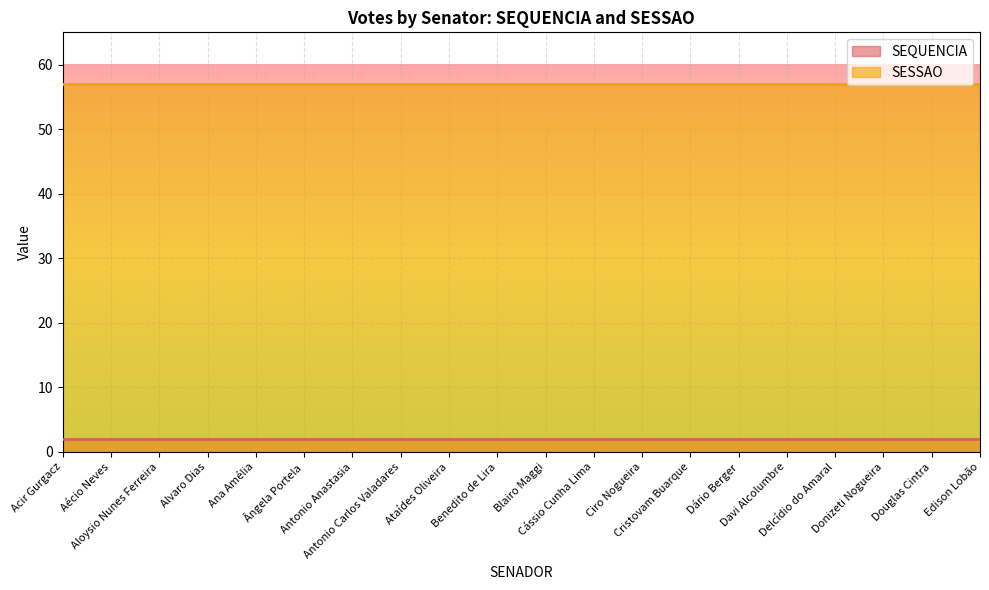

True or false: SESSAO and SEQUENCIA intersect in this chart.

False